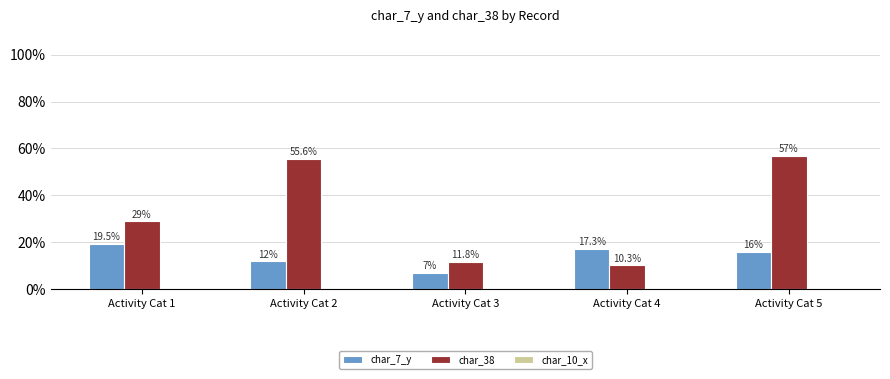

How many series are shown in this chart?

2